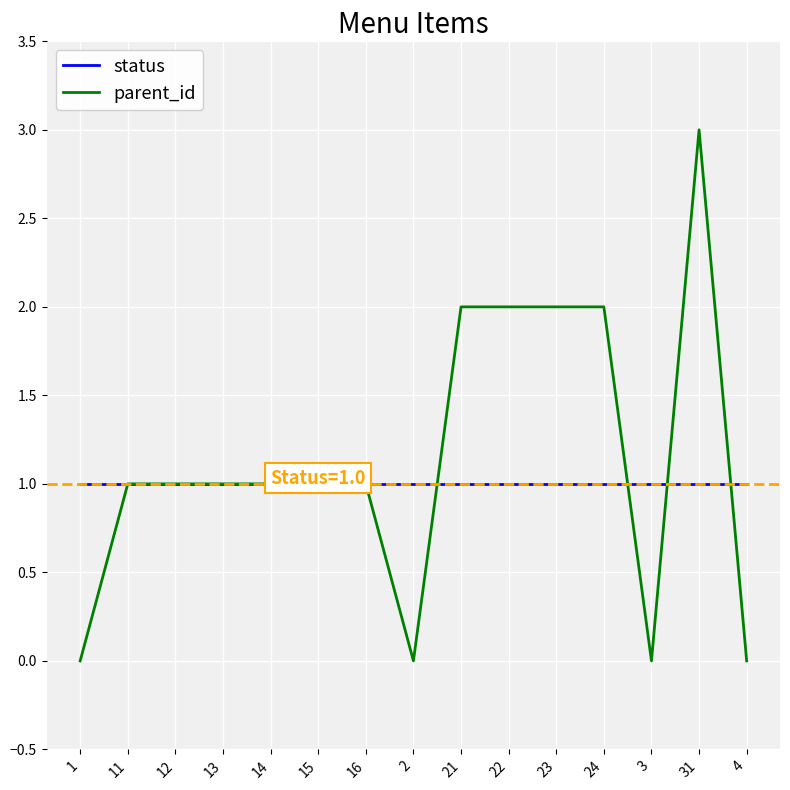

Which series has the largest range (max minus min)?

parent_id